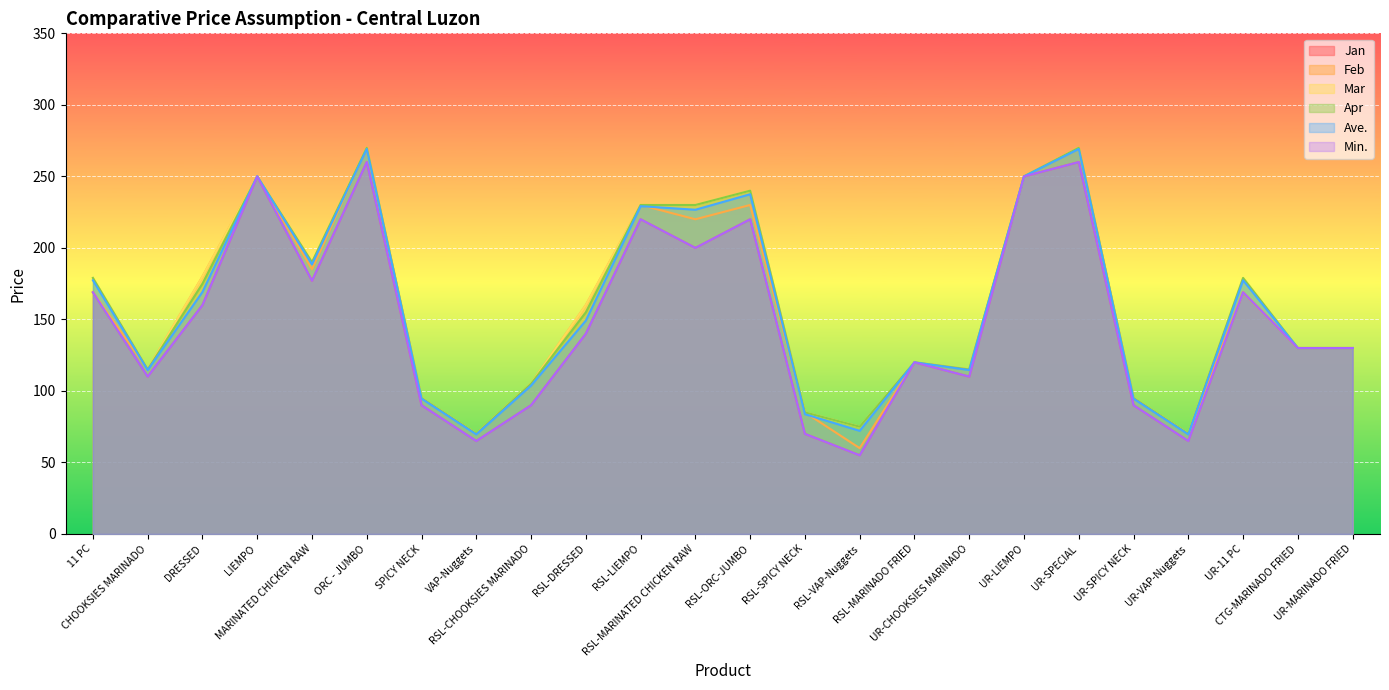

Rank the series by their maximum value, from lowest to highest.

Jan, Min., Ave., Feb, Mar, Apr